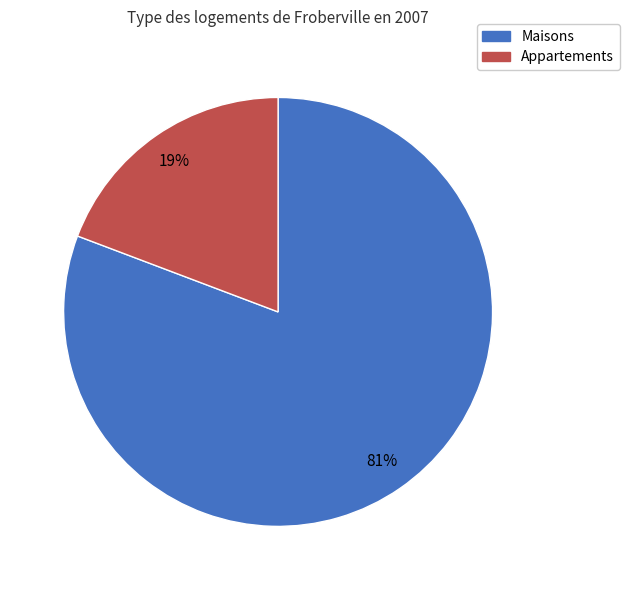

Does any single category account for the majority?

Yes